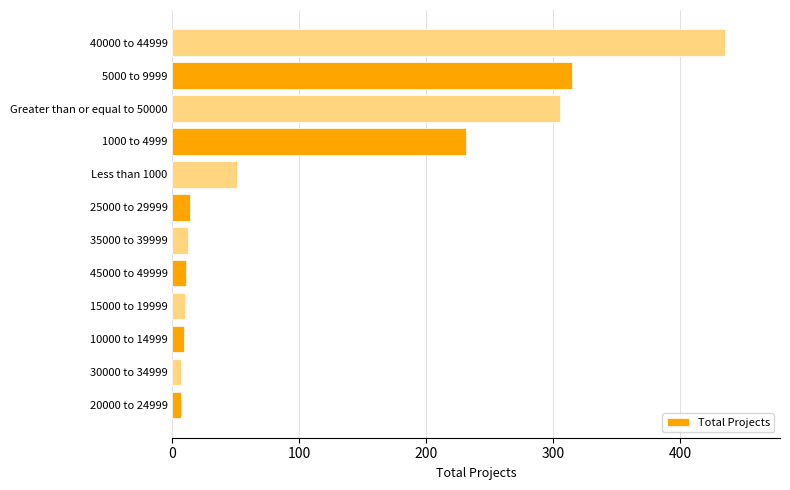

Which has a higher value, 40000 to 44999 or 15000 to 19999?

40000 to 44999